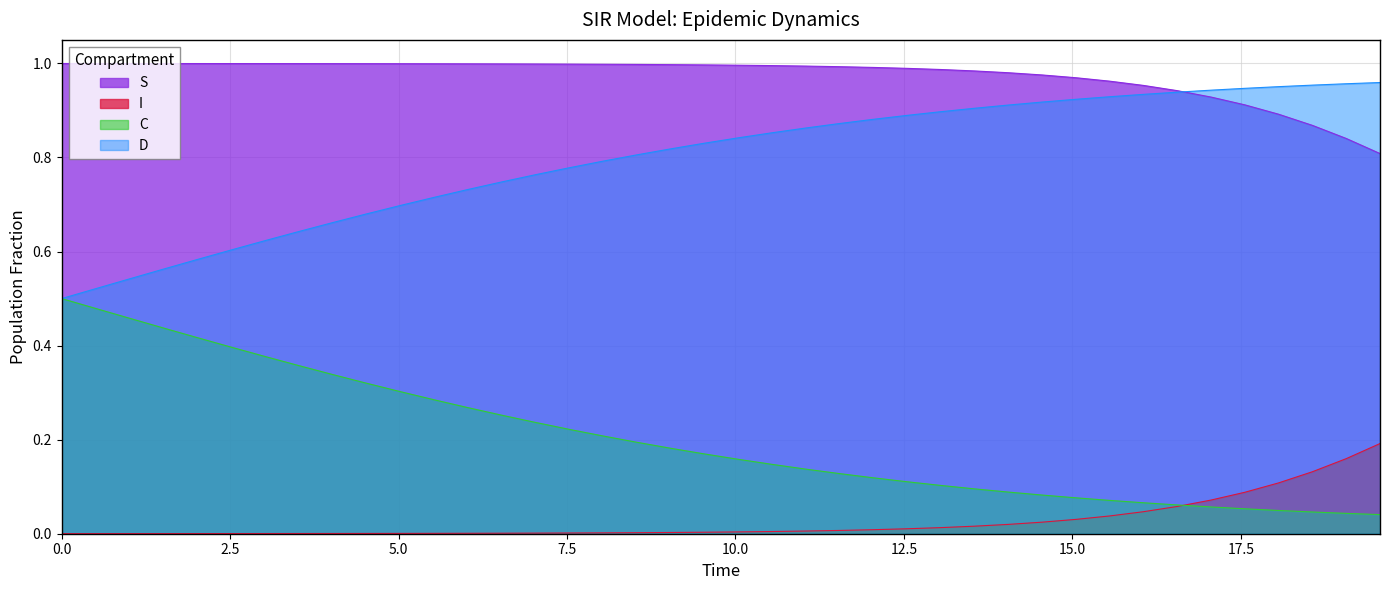

True or false: I and S cross at least once.

False